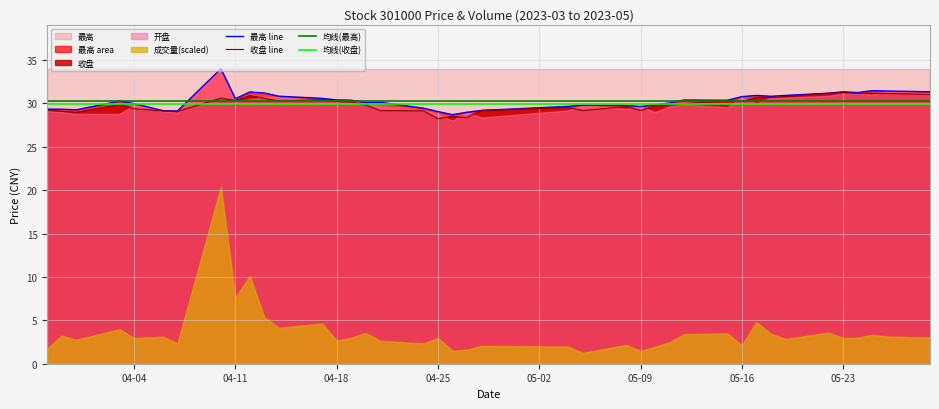

What is the value of the 最高 point at the 36th from the left?

31.4